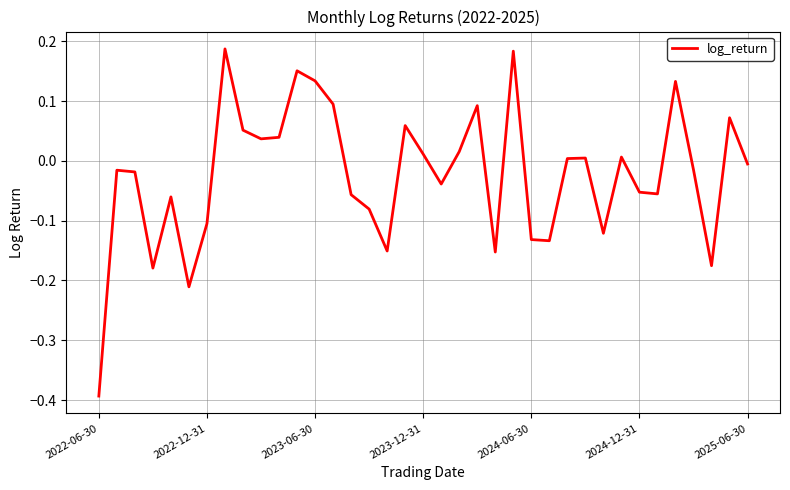

True or false: there are more than 0 points higher than both neighbors.

True